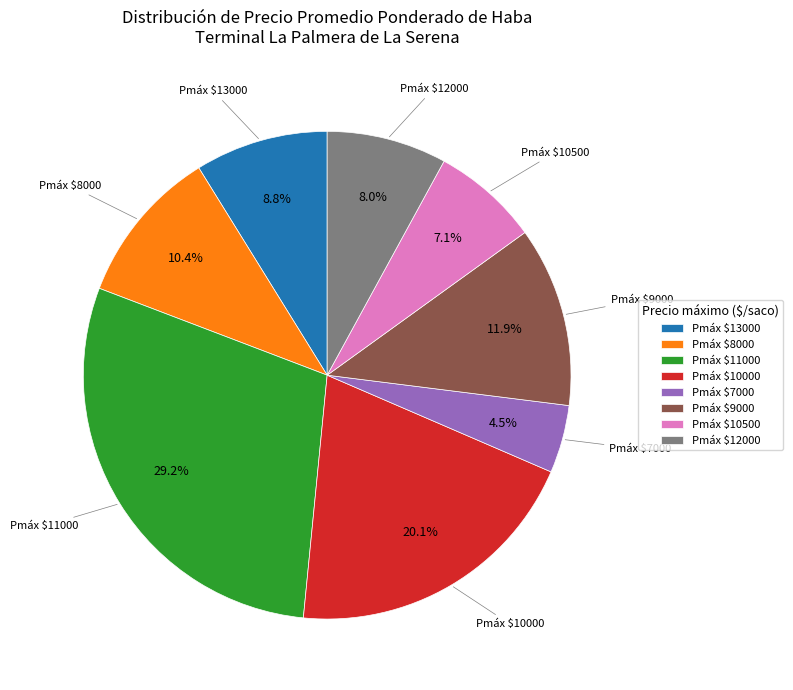

Is there a majority slice in this chart?

No